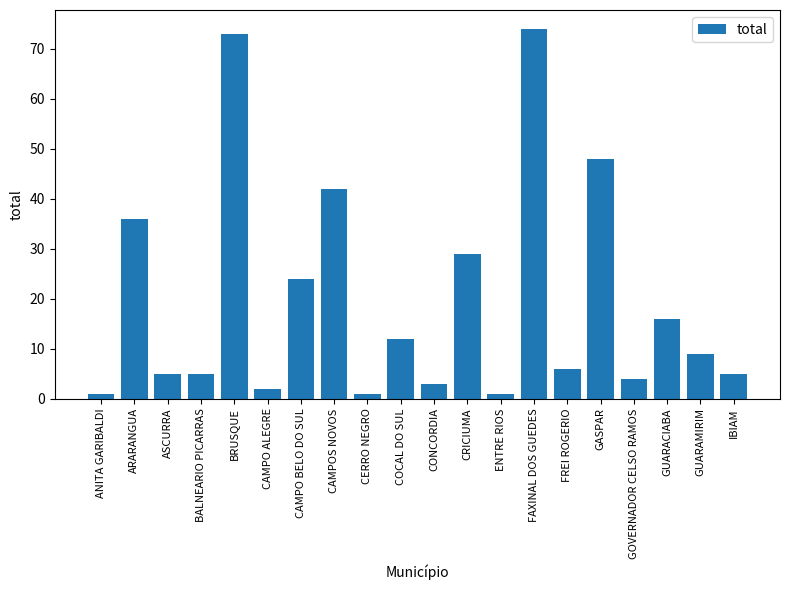

Which has a higher value, COCAL DO SUL or FREI ROGERIO?

COCAL DO SUL